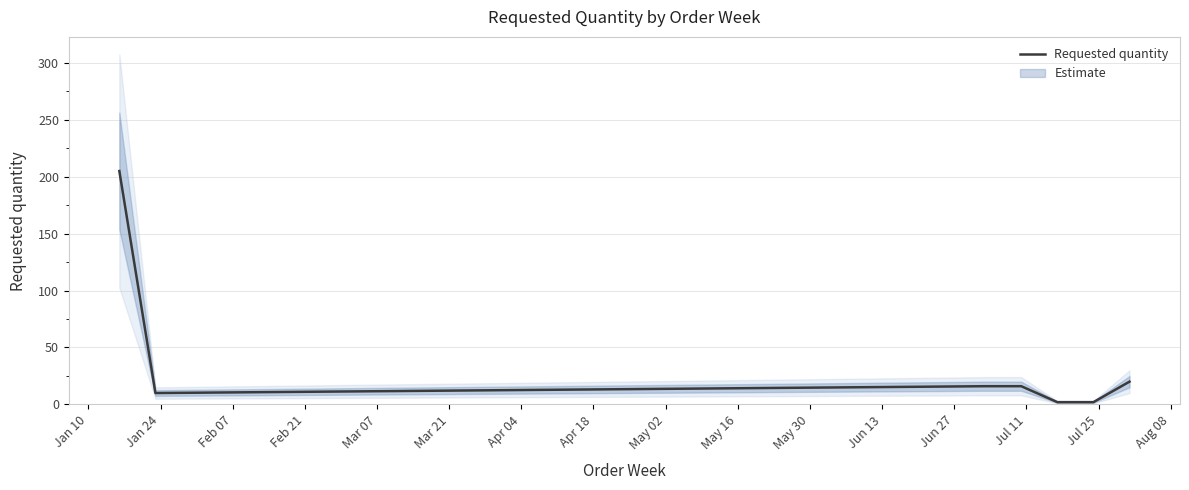

What is the highest value of the Requested quantity series?

205